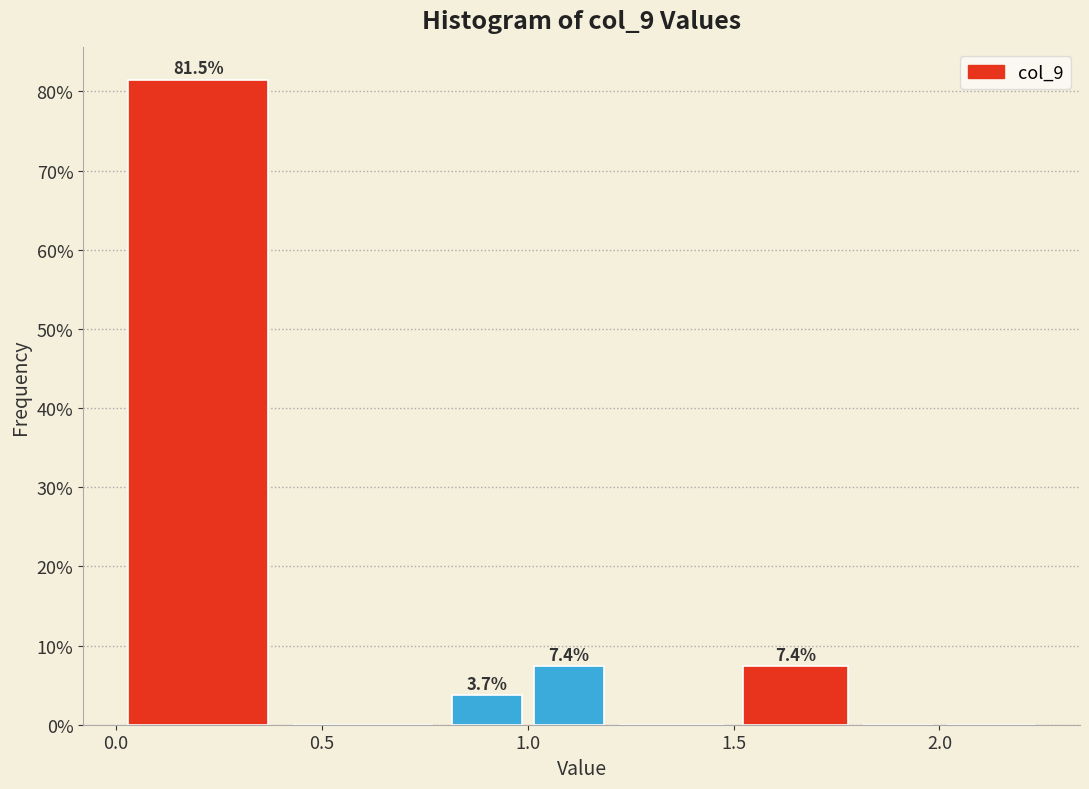

Over which range of the x-axis is the bar tallest?

0.00 to 0.40